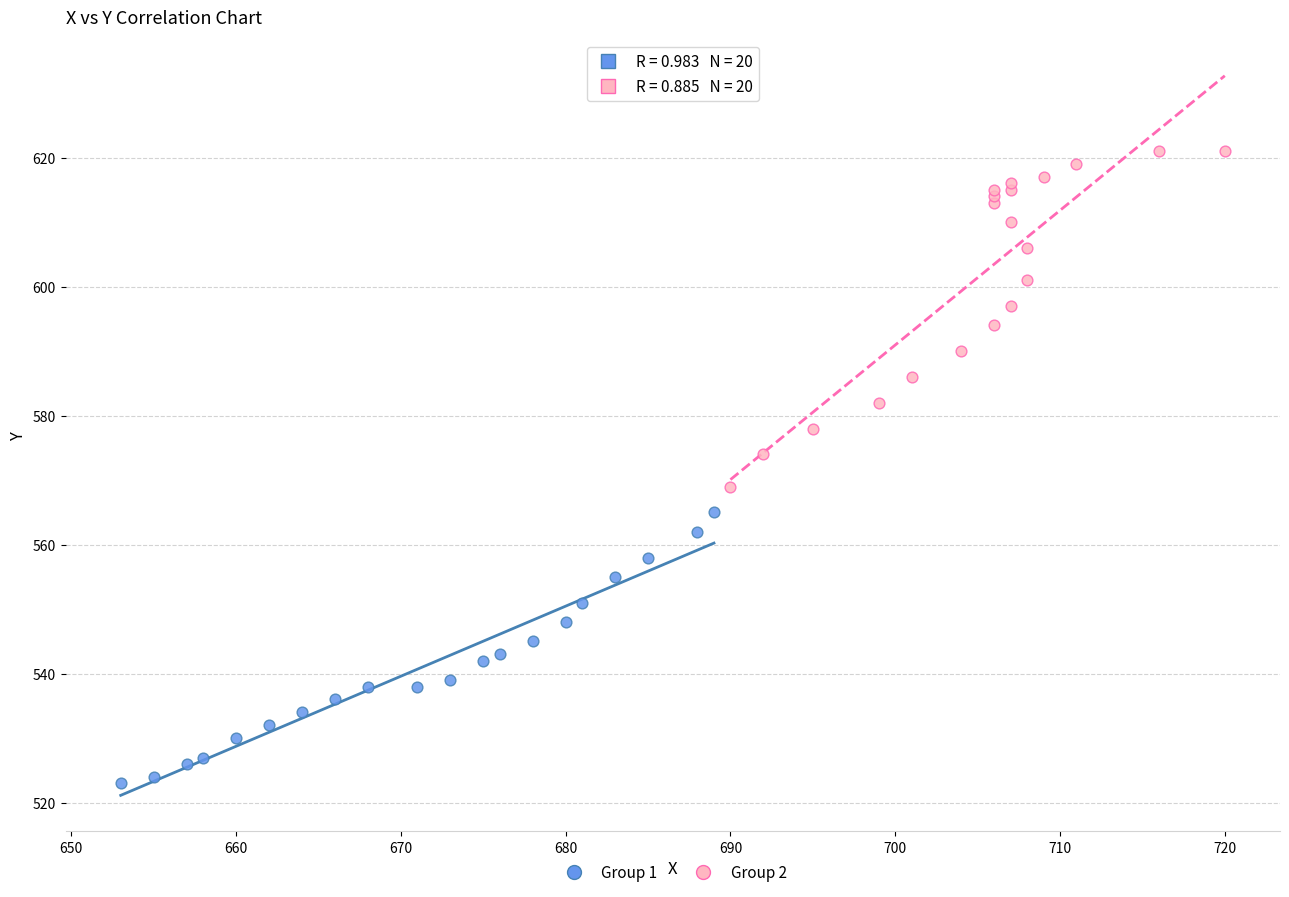

Which series reaches the maximum Y coordinate?

Group 2